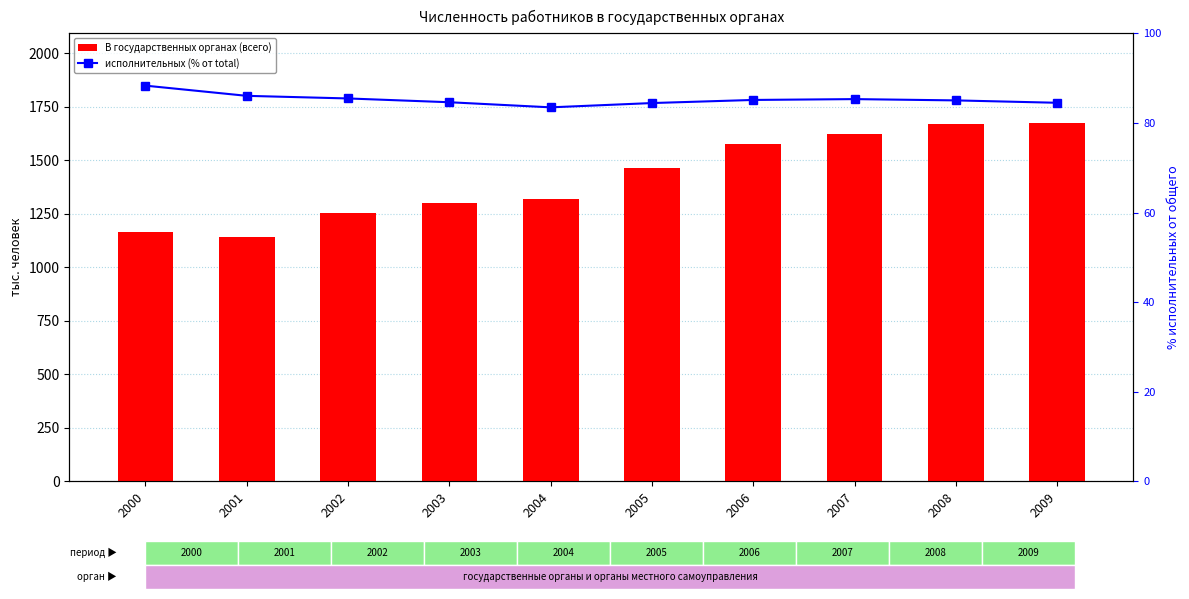

What is the minimum value shown in the chart?

83.5